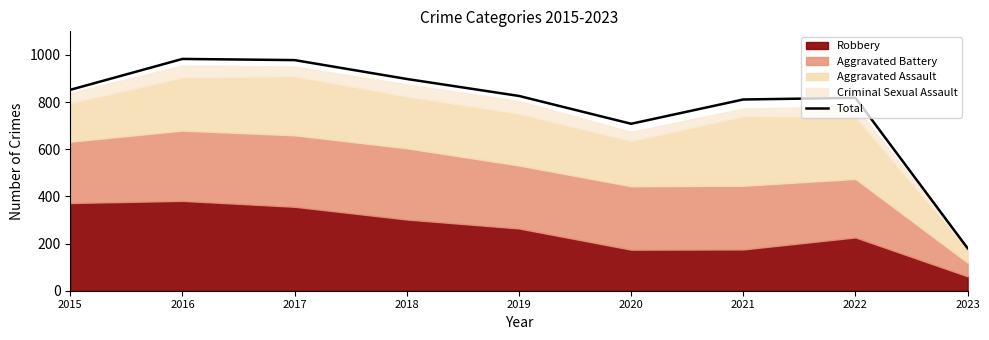

What is the change in value from 2021 to 2023?

-631